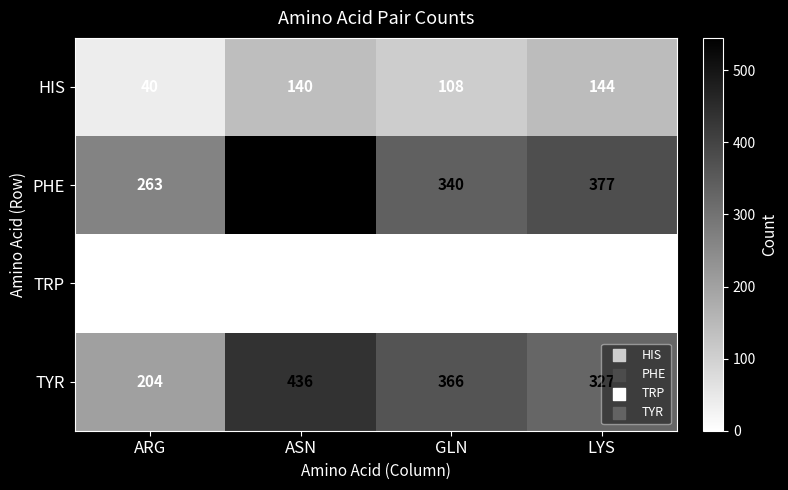

What is the sum of all PHE values?

1525